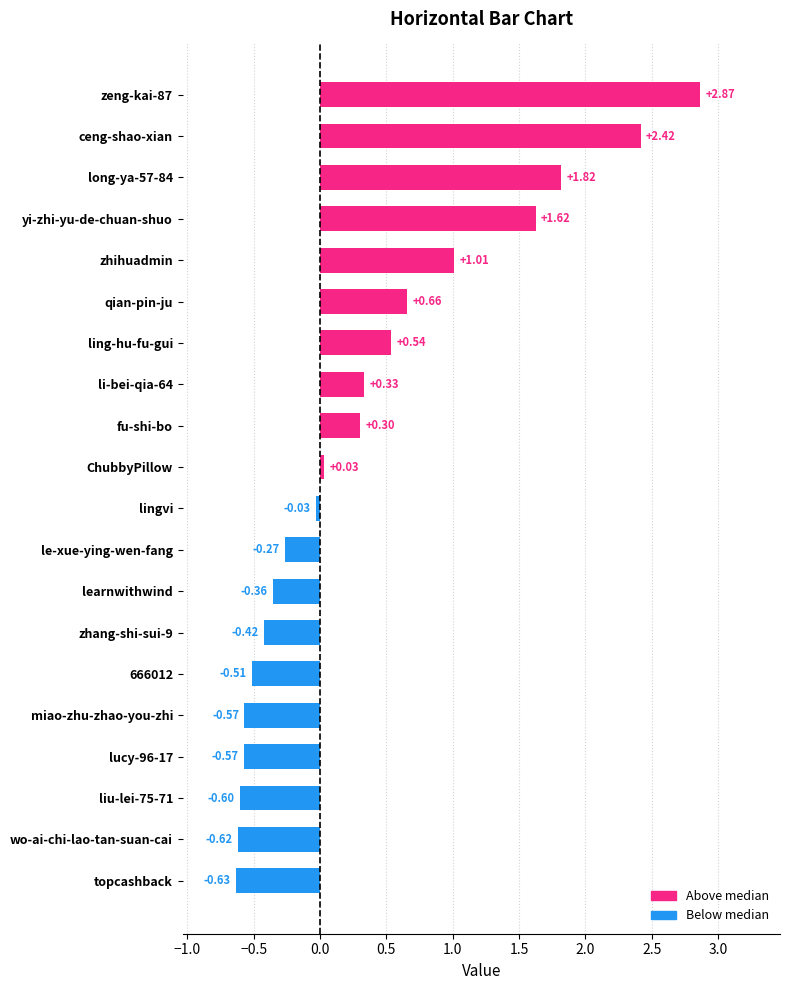

What is the label of the 4th bar from the top?

yi-zhi-yu-de-chuan-shuo